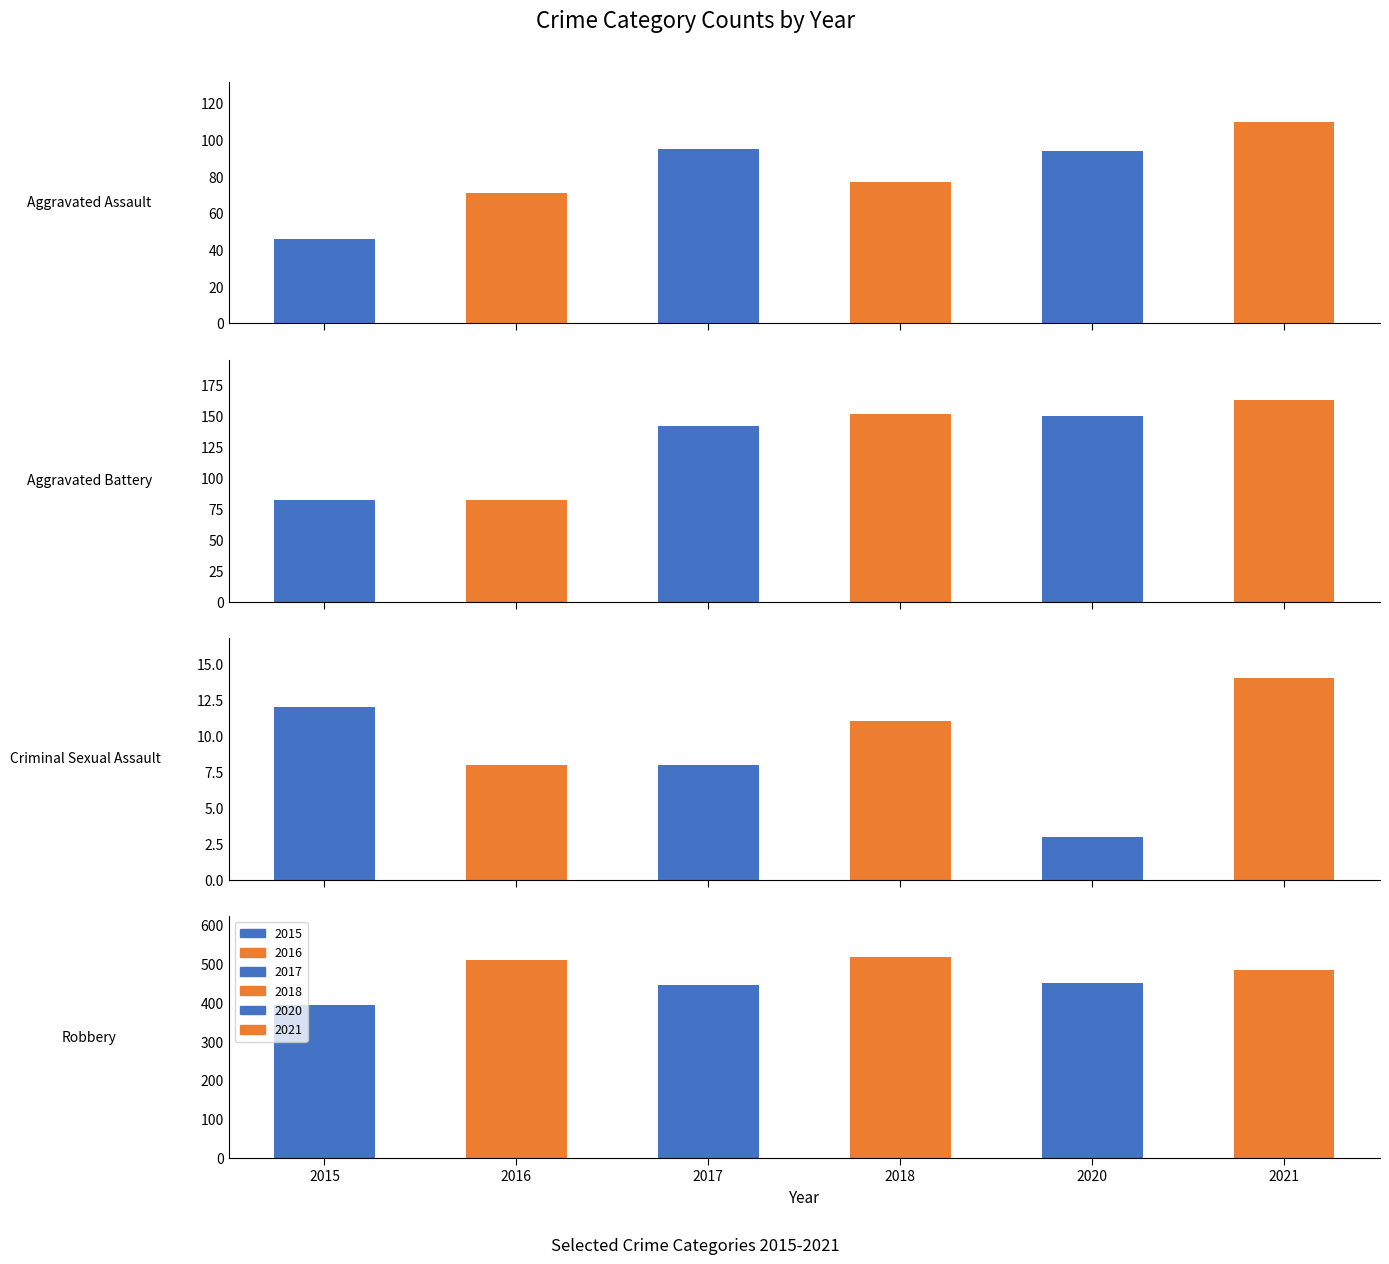

Count the number of data series in this chart.

6